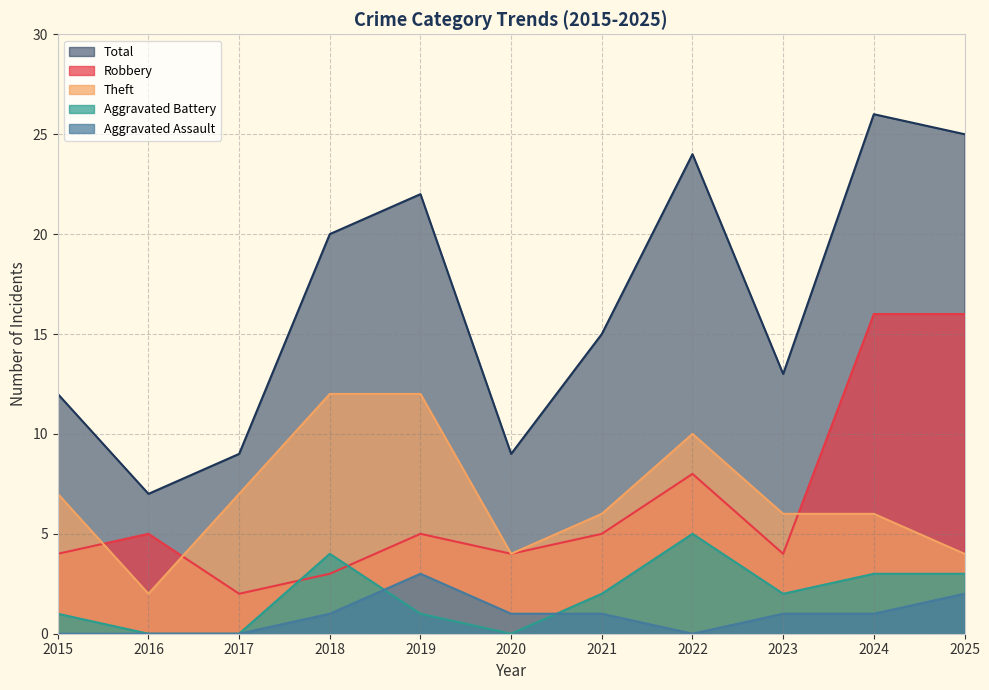

Which series has the widest spread of values?

Total